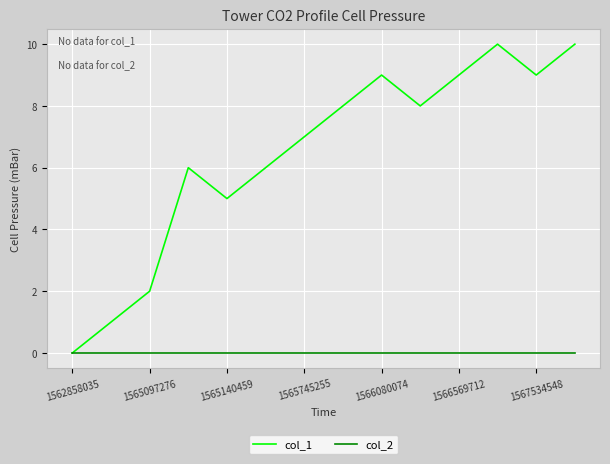

What is the maximum value shown in the chart?

10